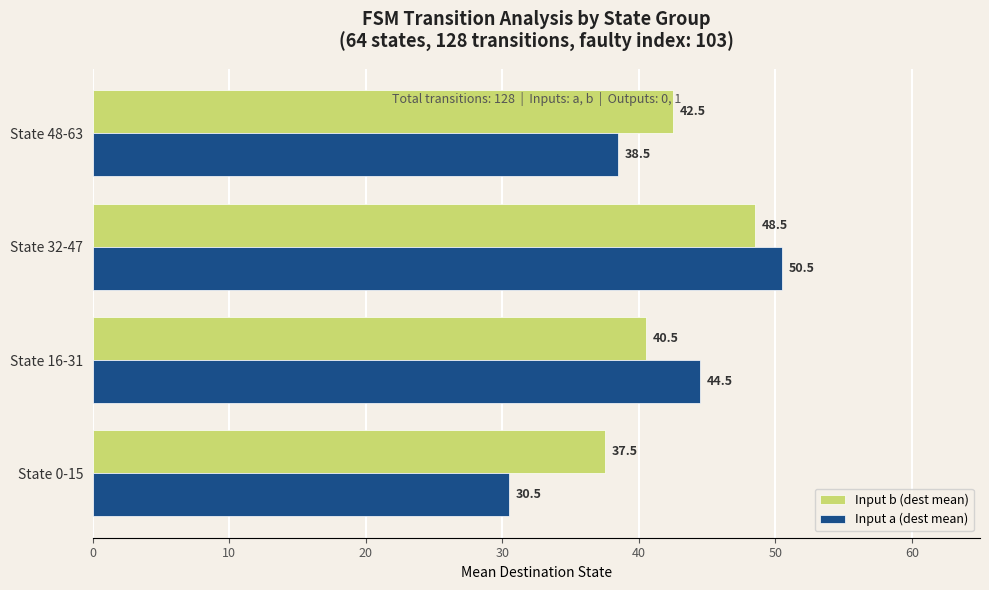

Which series has the widest spread of values?

Input a (dest mean)